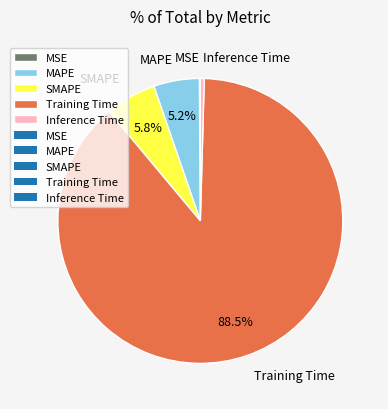

What is the largest slice in the pie chart?

Training Time